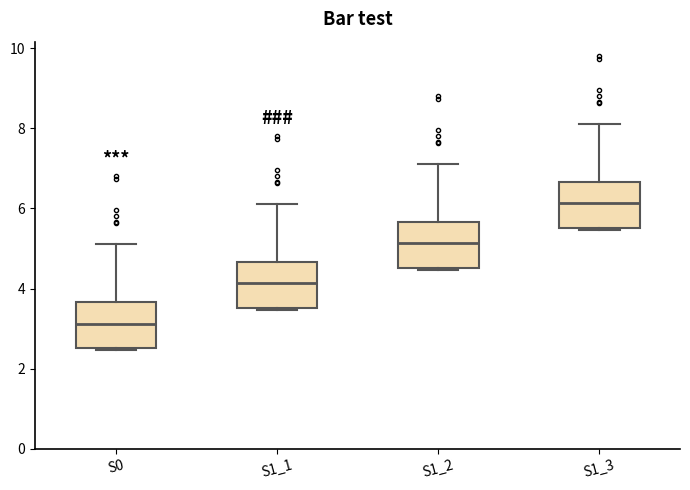

Reading left to right, transcribe this box plot: for each box, give where its median line is, the range the box spans, and where its two whiskers end, as read against the y-axis. The values are not printed on the chart, so give them approximately, as read against the axis.

S0: median 3.2, box 2.6 to 3.6, whiskers 2.4 to 5.2
S1_1: median 4.2, box 3.6 to 4.6, whiskers 3.4 to 6.2
S1_2: median 5.2, box 4.6 to 5.6, whiskers 4.4 to 7.2
S1_3: median 6.2, box 5.6 to 6.6, whiskers 5.4 to 8.2